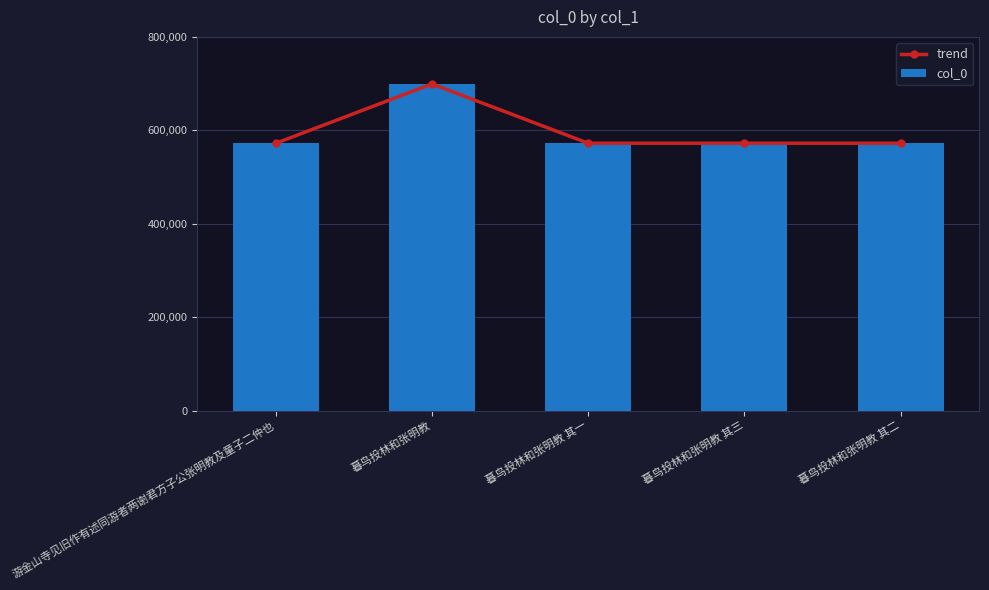

What is the average value of the trend series?

597749